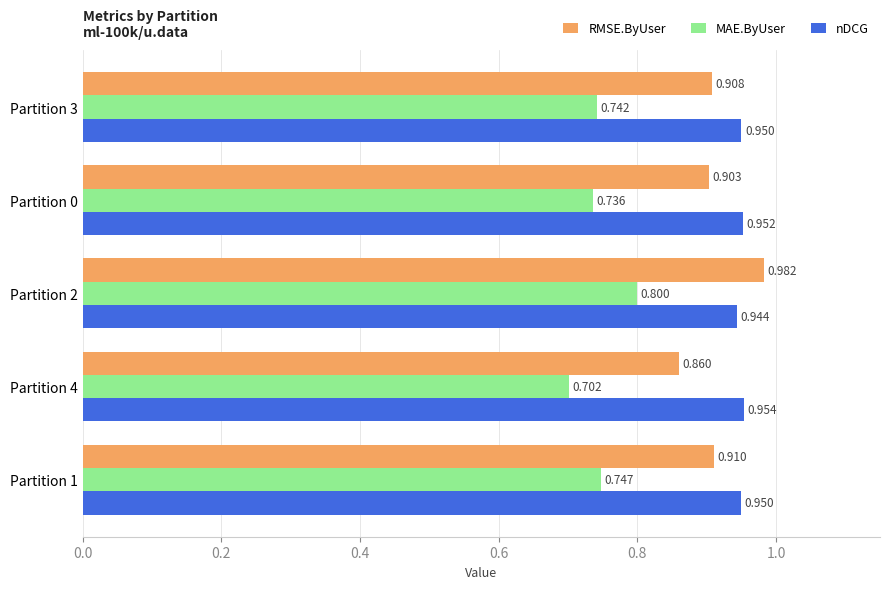

Which series changed the most between Partition 2 and Partition 3?

RMSE.ByUser